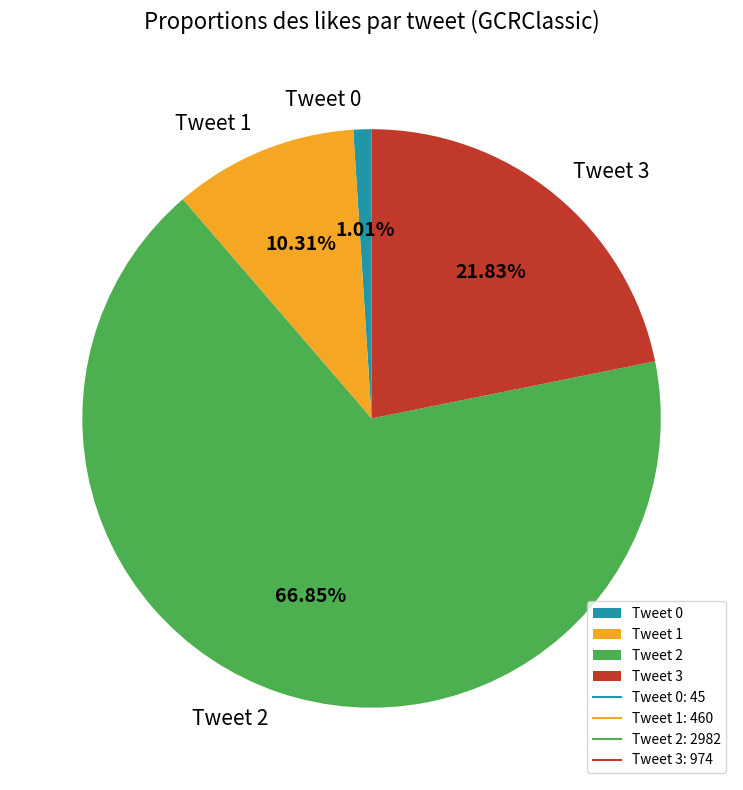

What is the smallest slice in the pie chart?

Tweet 0